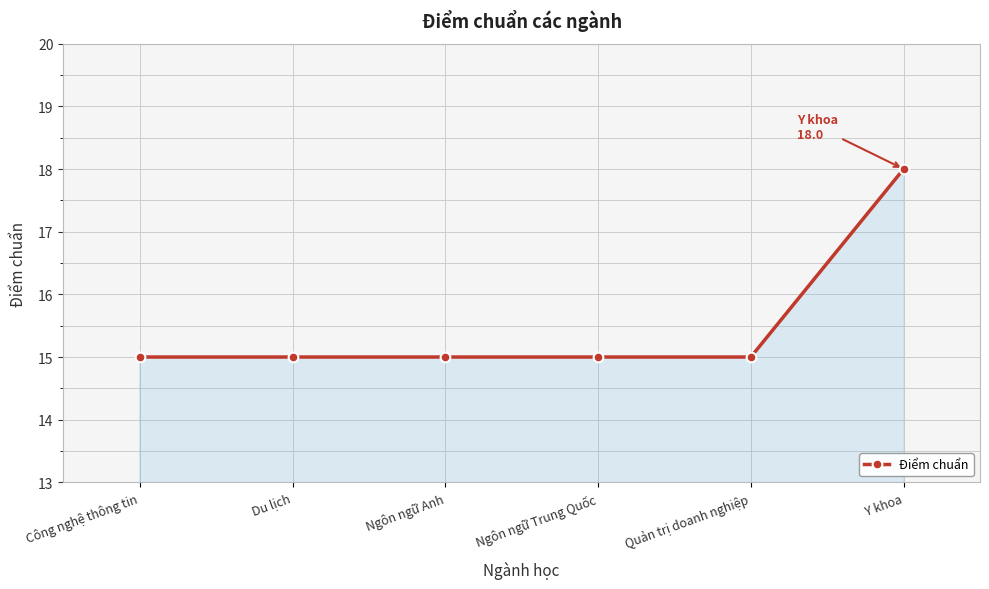

What is the average value?

16